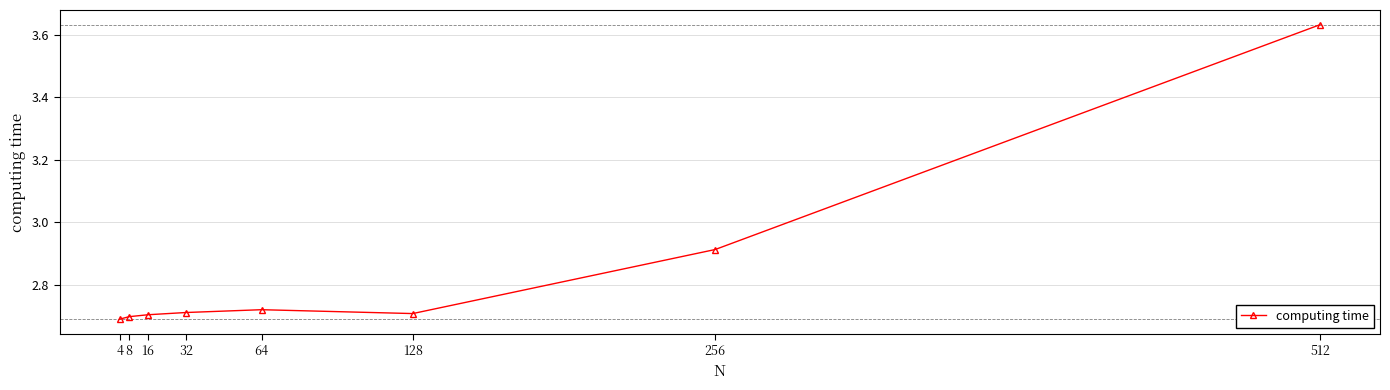

True or false: there are more than 0 points higher than both neighbors.

True